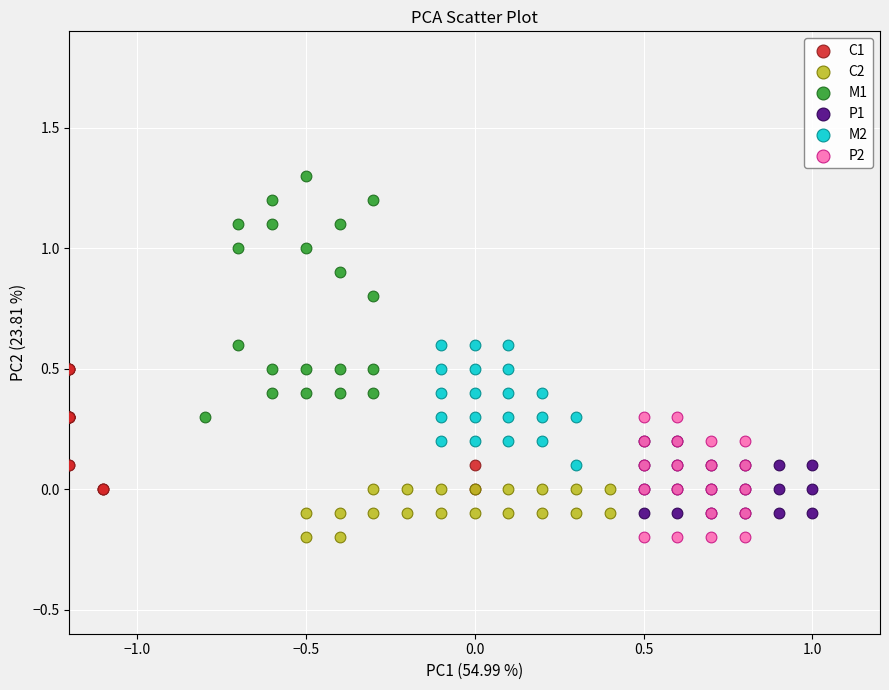

What are all the series names shown in the legend?

C1, C2, M1, P1, M2, P2